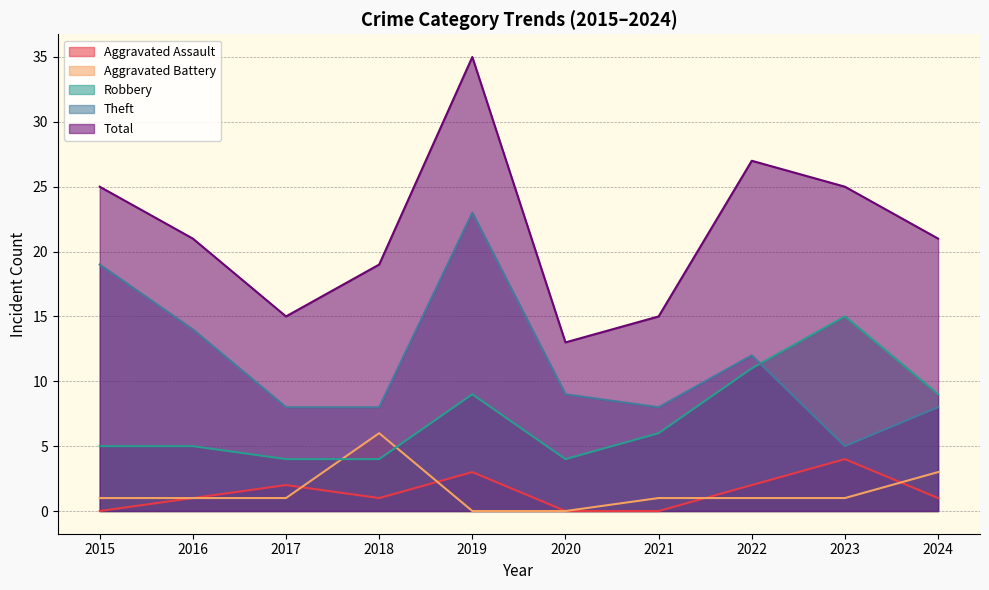

True or false: Robbery and Total cross at least once.

False